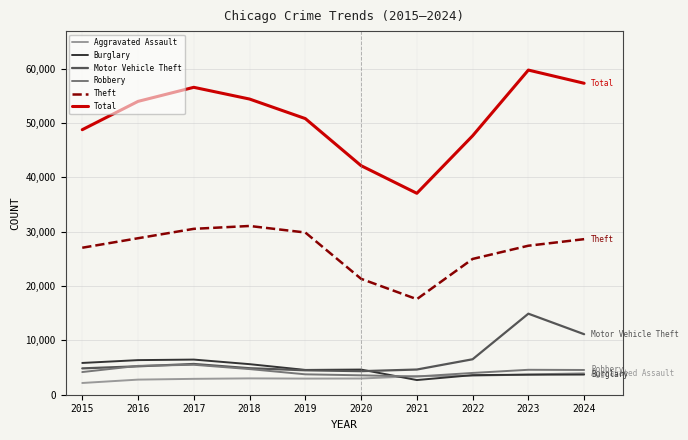

Is the value of Aggravated Assault at 2017 greater than the value of Burglary at 2019?

No